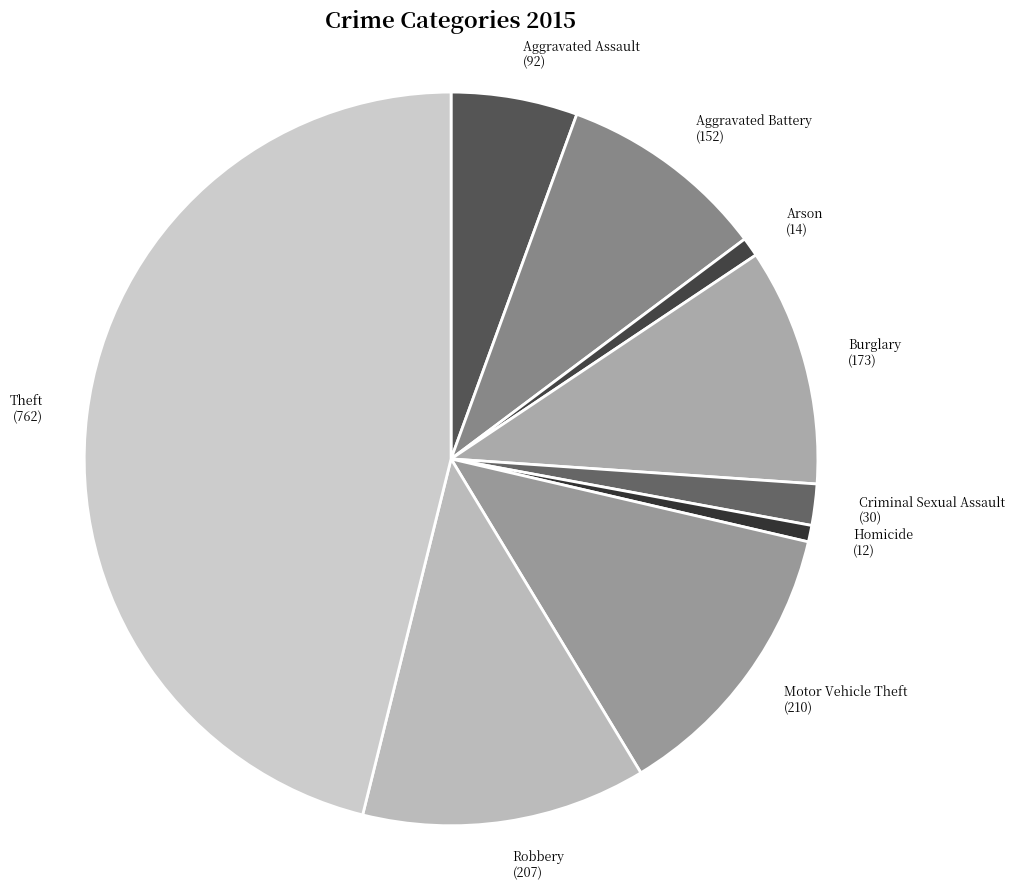

Do Theft (762) and Criminal Sexual Assault (30) together represent more than half of the pie?

No